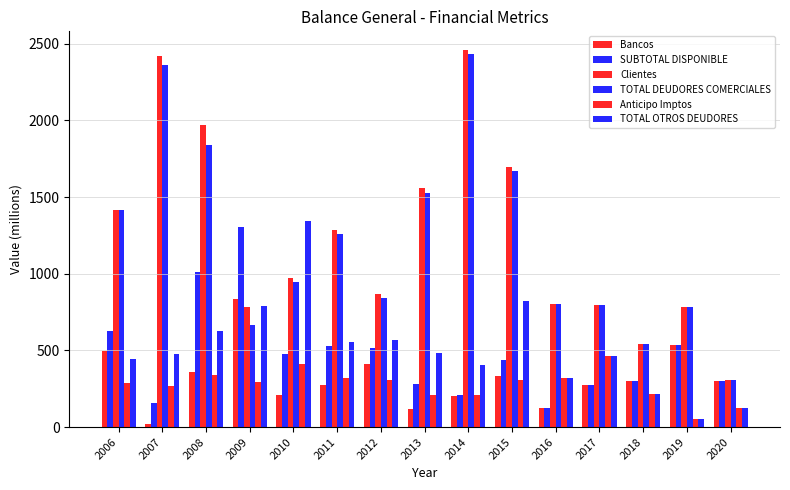

Between 2008 and 2011, which series saw the biggest shift?

Clientes